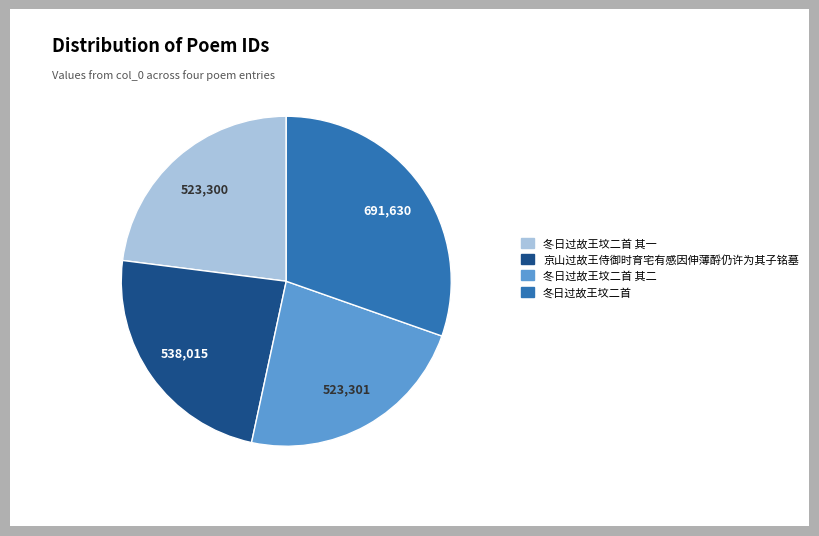

Is 冬日过故王坟二首 the majority of the pie?

No